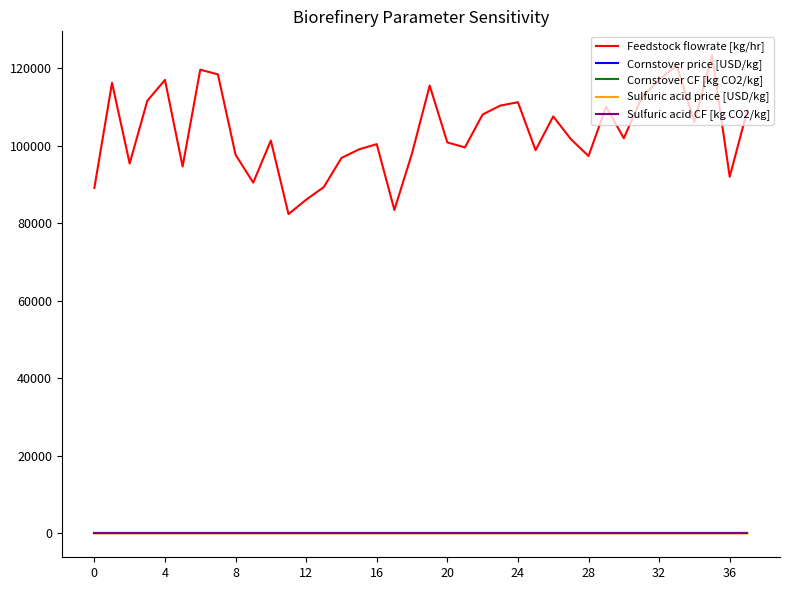

Which series has the widest spread of values?

Feedstock flowrate [kg/hr]